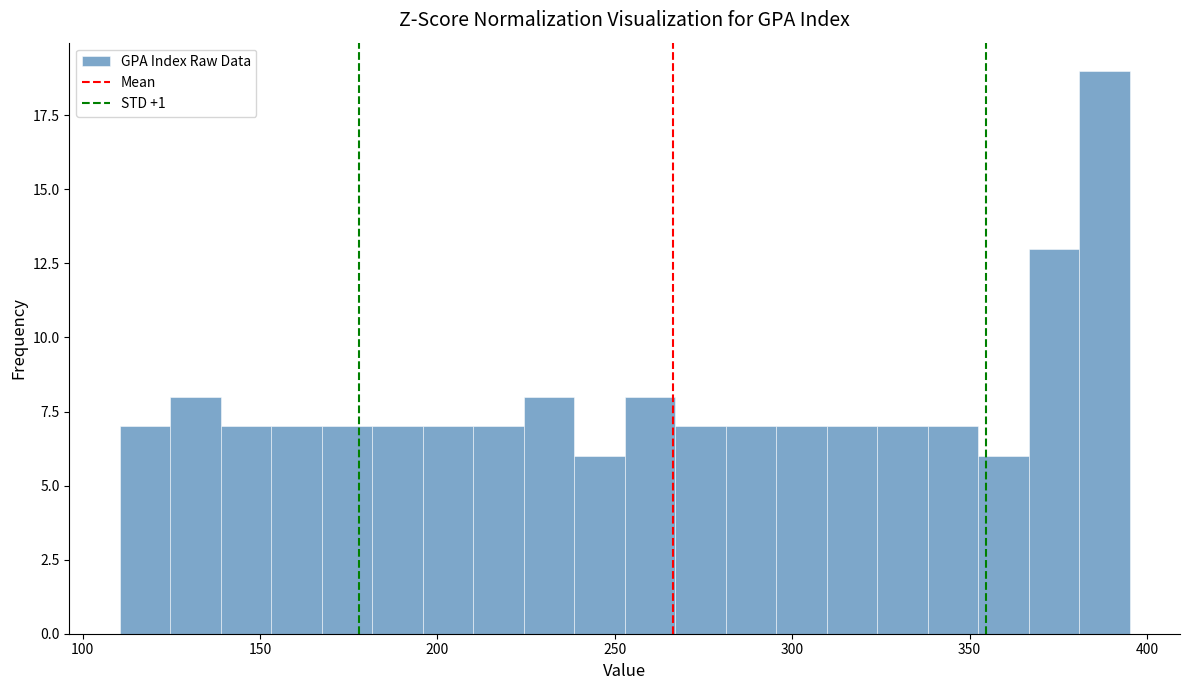

Around what value on the x-axis is the tallest bar? Give the approximate position of its centre, as read against the axis.

390